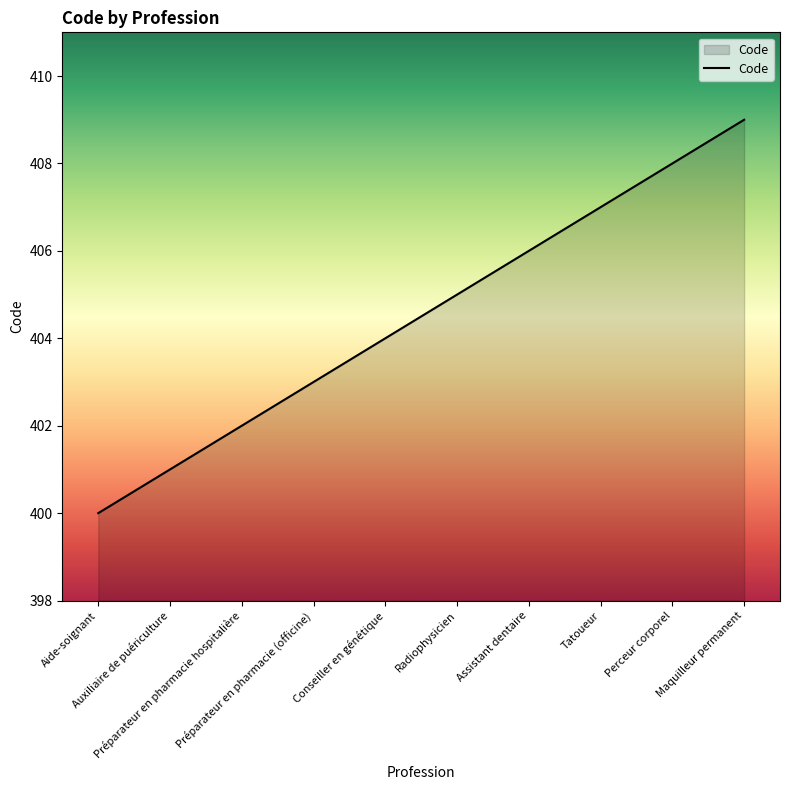

At which label is the value closest to 404?

Conseiller en génétique